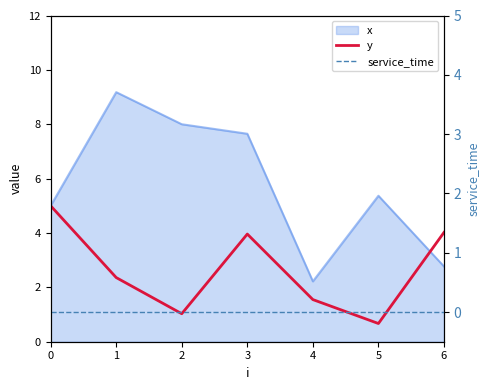

At which label is y closest to 2?

1